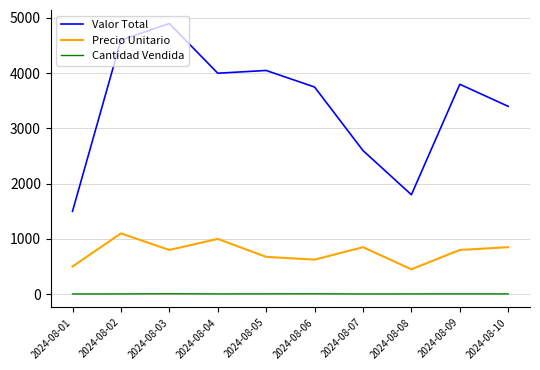

How many categories are shown in the chart?

10